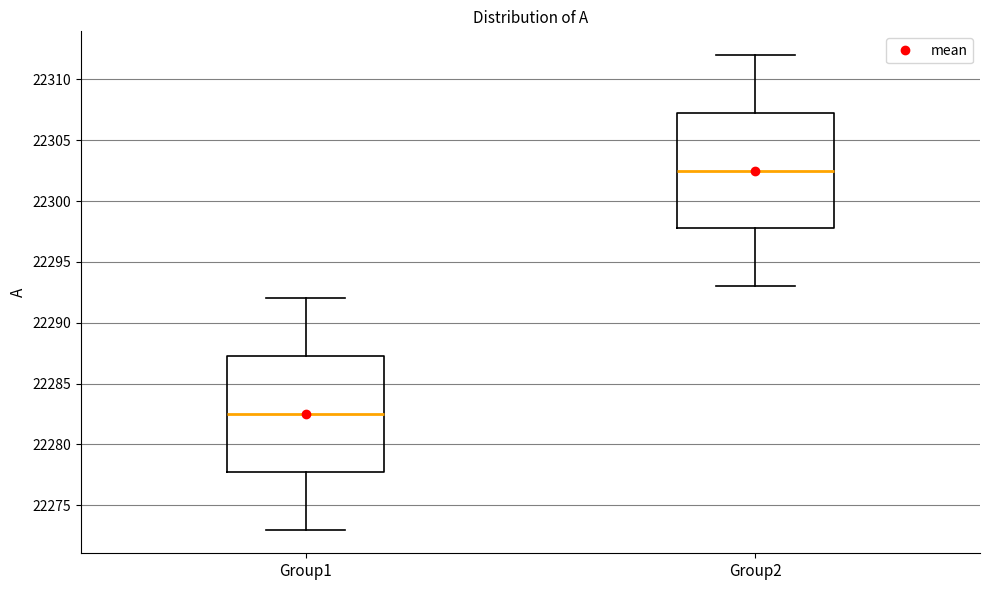

Where does the upper whisker of the box for Group2 end on the y-axis? The values are not printed on the chart, so give them approximately, as read against the axis.

22312.0